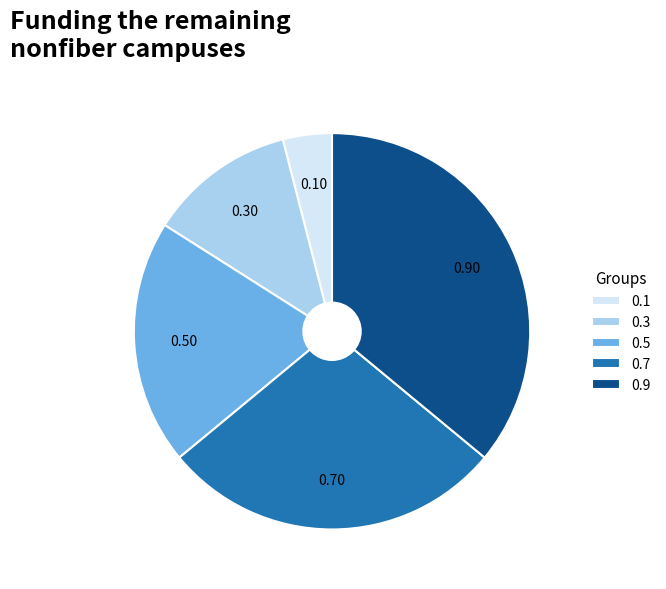

True or false: 0.7 accounts for 28% of the total.

True